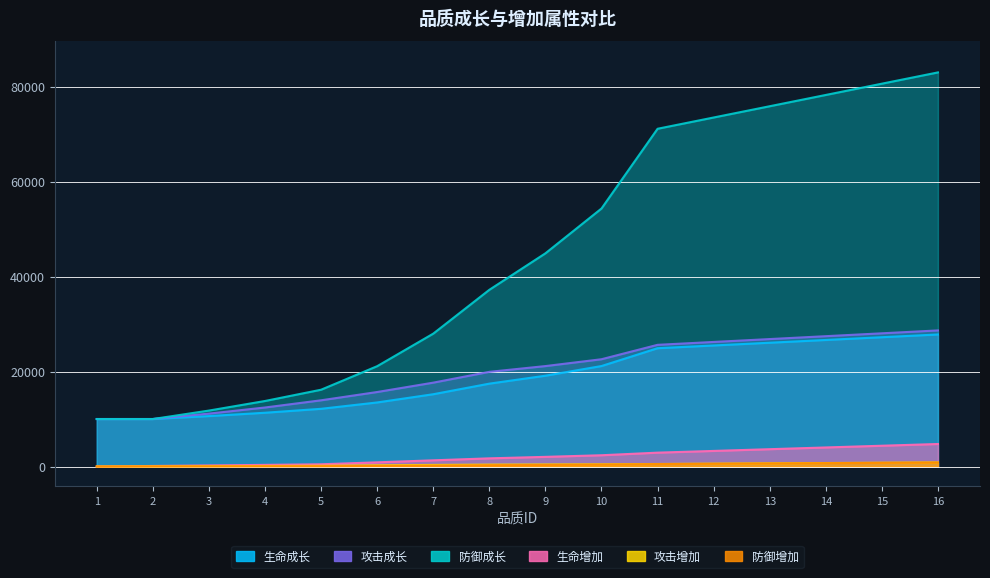

The value of 攻击成长 at 11 is 25623. True or false?

True